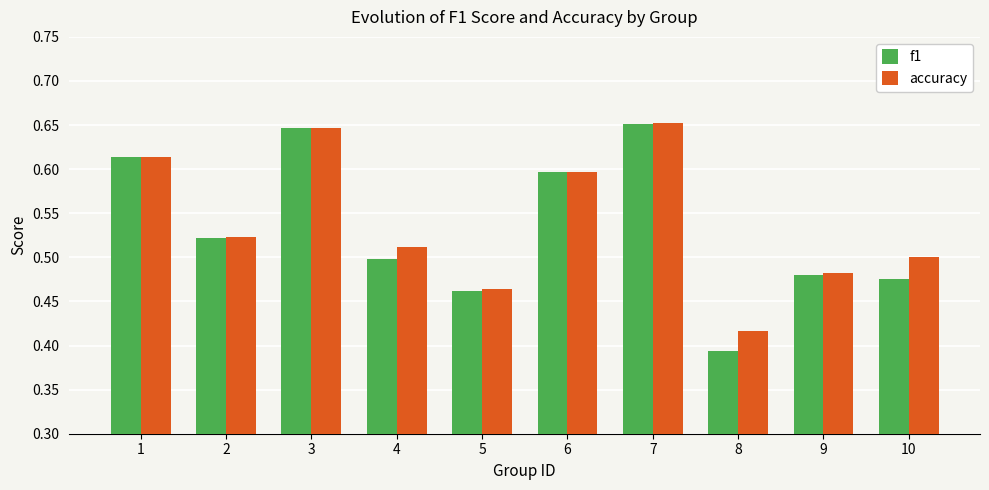

Is it true that accuracy equals 0.8 at 6?

False